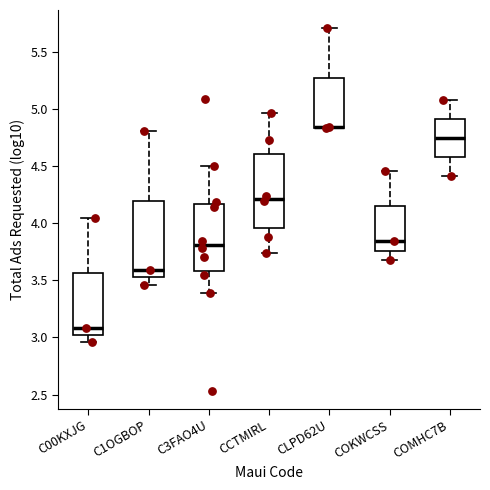

Reading left to right, transcribe this box plot: for each box, give where its median line is, the range the box spans, and where its two whiskers end, as read against the y-axis. The values are not printed on the chart, so give them approximately, as read against the axis.

C00KXJG: median 3.10, box 3.00 to 3.55, whiskers 2.95 to 4.05
C1OGBOP: median 3.60, box 3.55 to 4.20, whiskers 3.45 to 4.80
C3FAO4U: median 3.80, box 3.60 to 4.15, whiskers 3.40 to 4.50
CCTMIRL: median 4.20, box 3.95 to 4.60, whiskers 3.75 to 4.95
CLPD62U: median 4.85 (drawn on the box's lower edge), box 4.85 to 5.30, whiskers 4.85 to 5.70
COKWCSS: median 3.85, box 3.75 to 4.15, whiskers 3.70 to 4.45
COMHC7B: median 4.75, box 4.60 to 4.90, whiskers 4.40 to 5.10